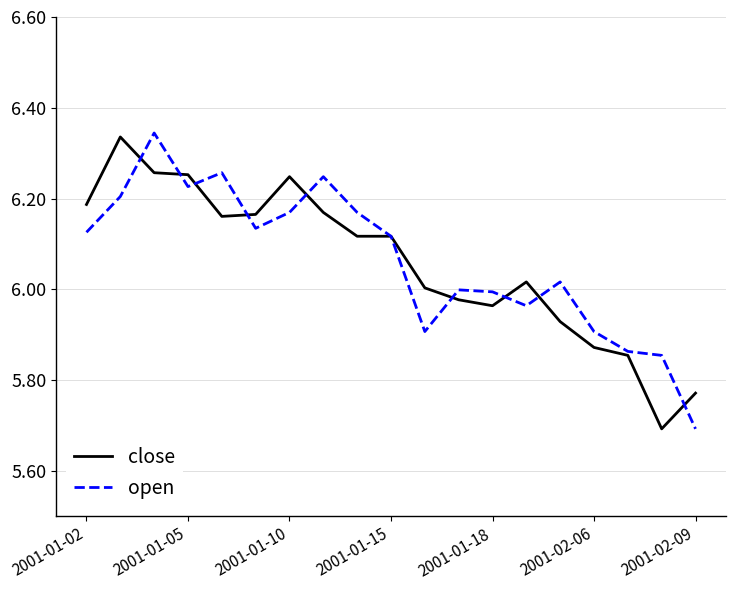

Which series has the largest range (max minus min)?

open